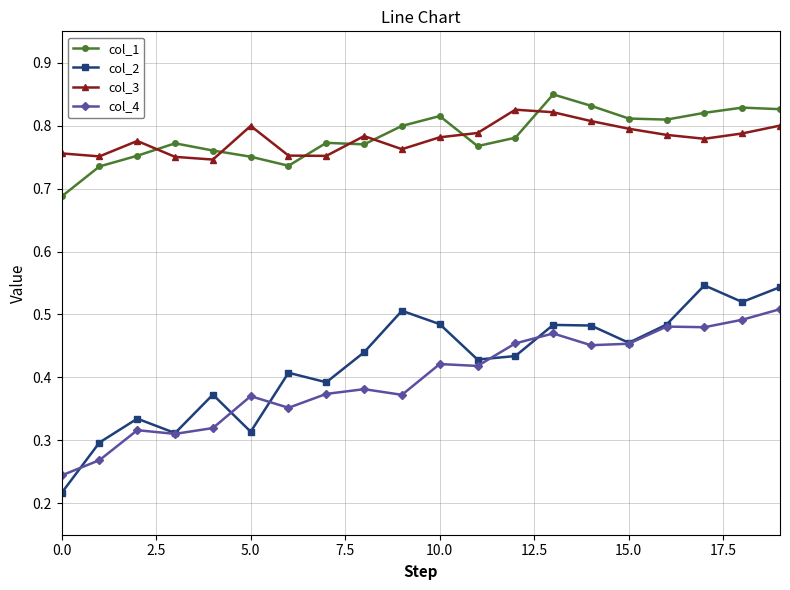

What is the sum of all col_2 values?

8.5